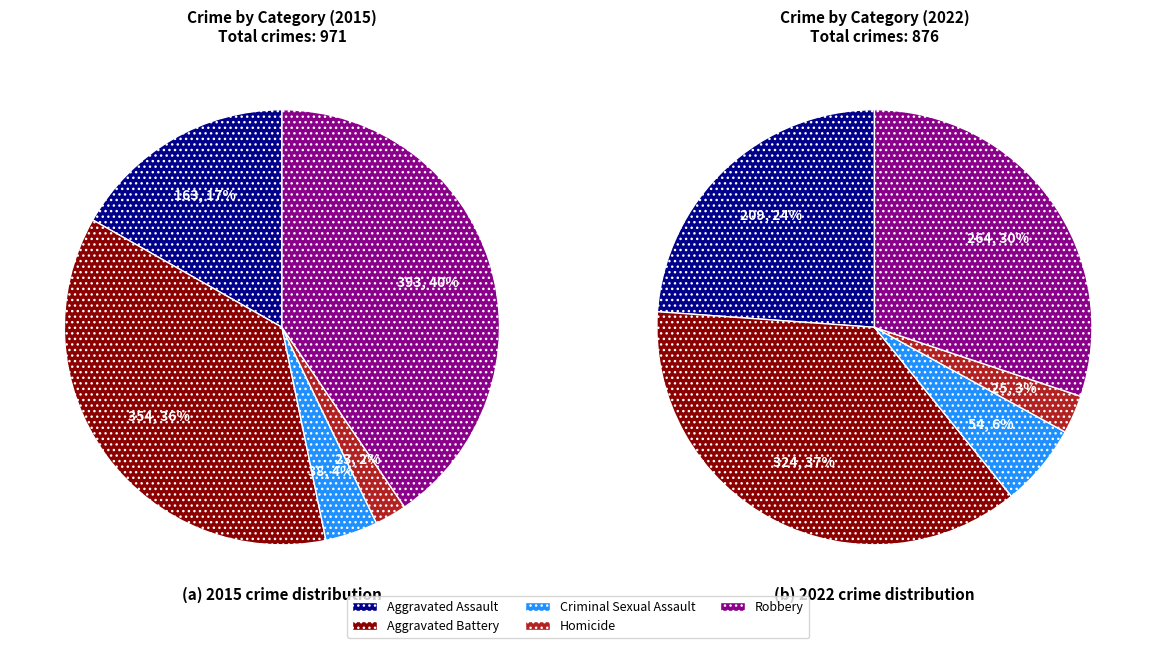

Is there any slice that represents more than half of the pie?

No